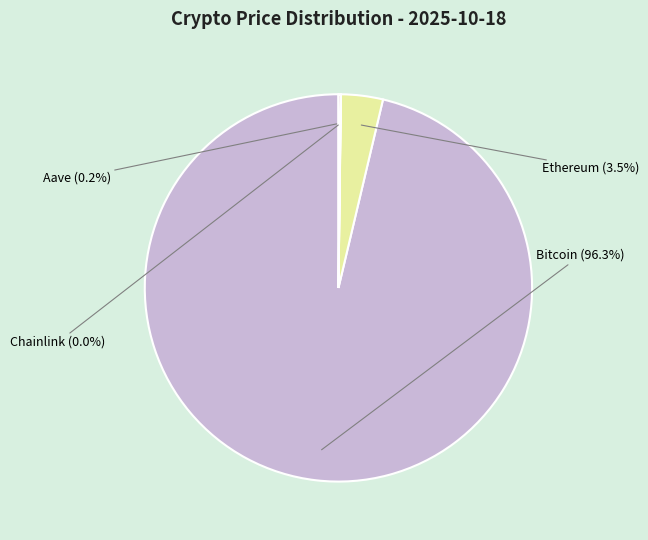

Does any single category account for the majority?

Yes